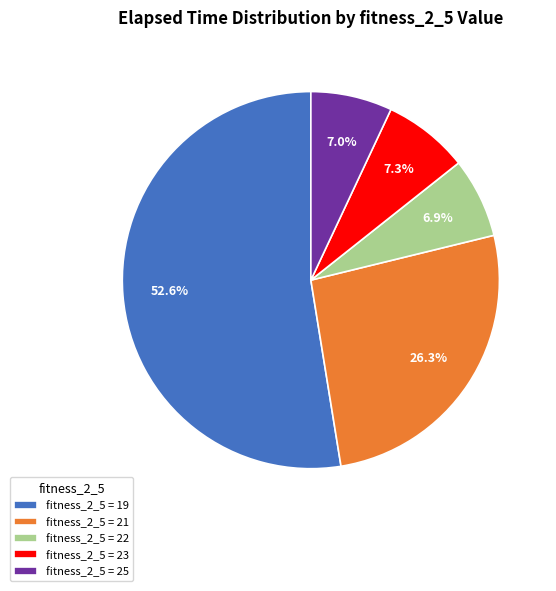

Approximately how many times larger is the value at fitness_2_5 = 25 compared to fitness_2_5 = 22?

1.0